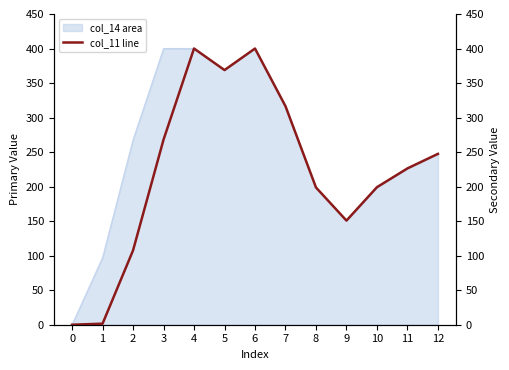

Reading left to right, list all the values displayed in this chart.

0.0	1.5	107.6	268.1	400.0	368.8	400.0	316.5	198.8	150.8	199.2	226.4	247.4